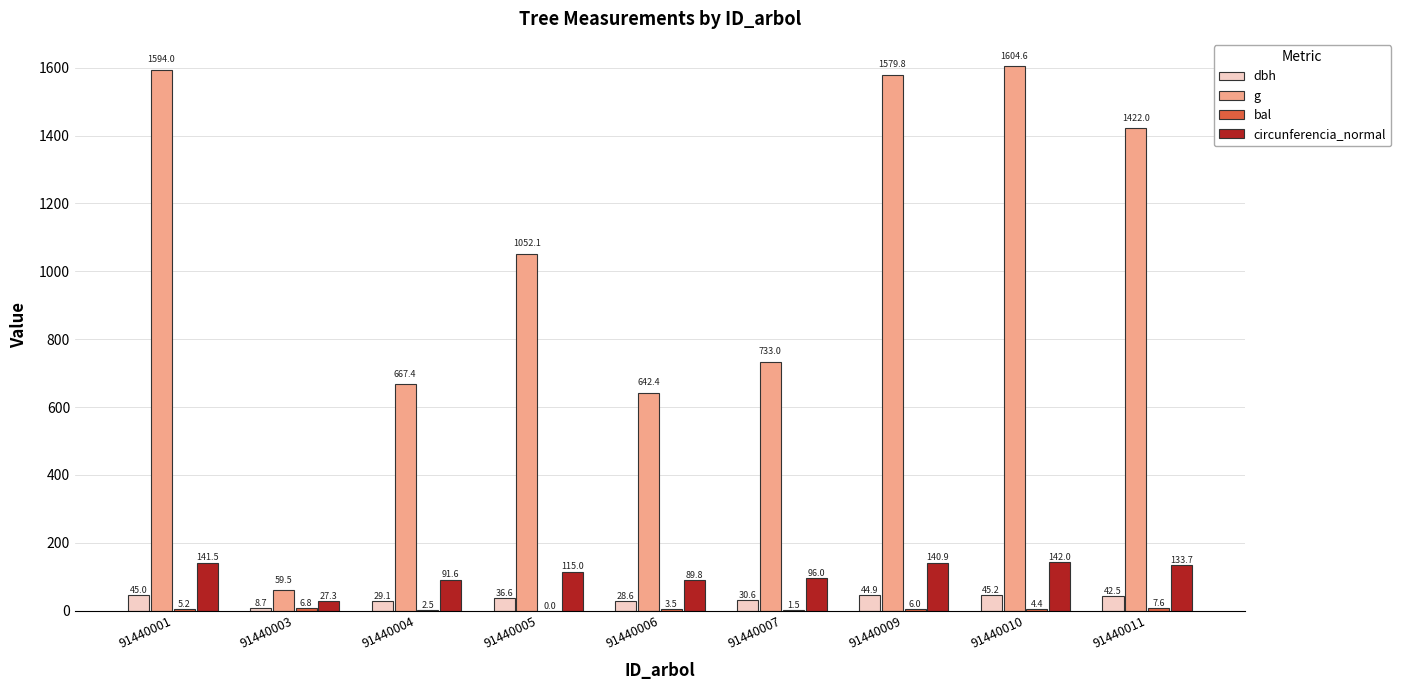

What is the sum of the circunferencia_normal values at 91440003 and 91440004?

118.9